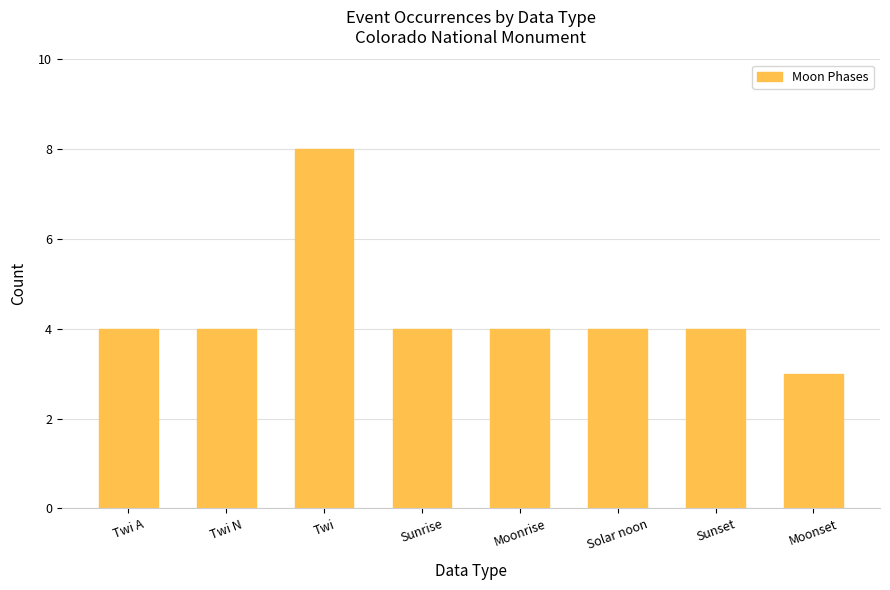

Is it true that the value at Sunset is 4?

True